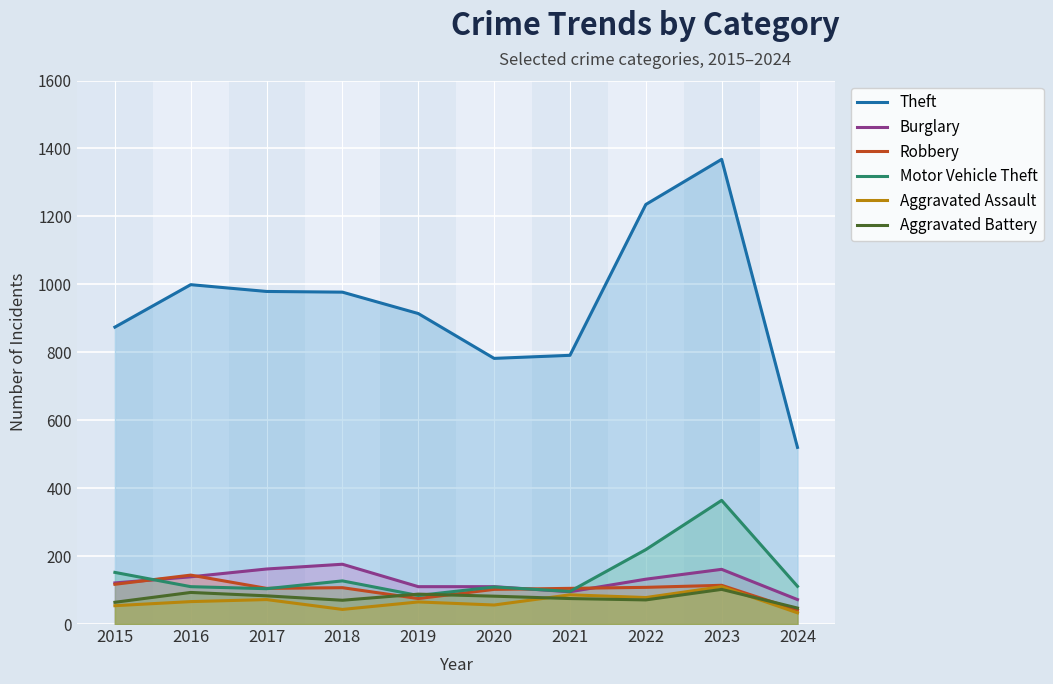

What is the difference between the highest and lowest values at 2015?

820